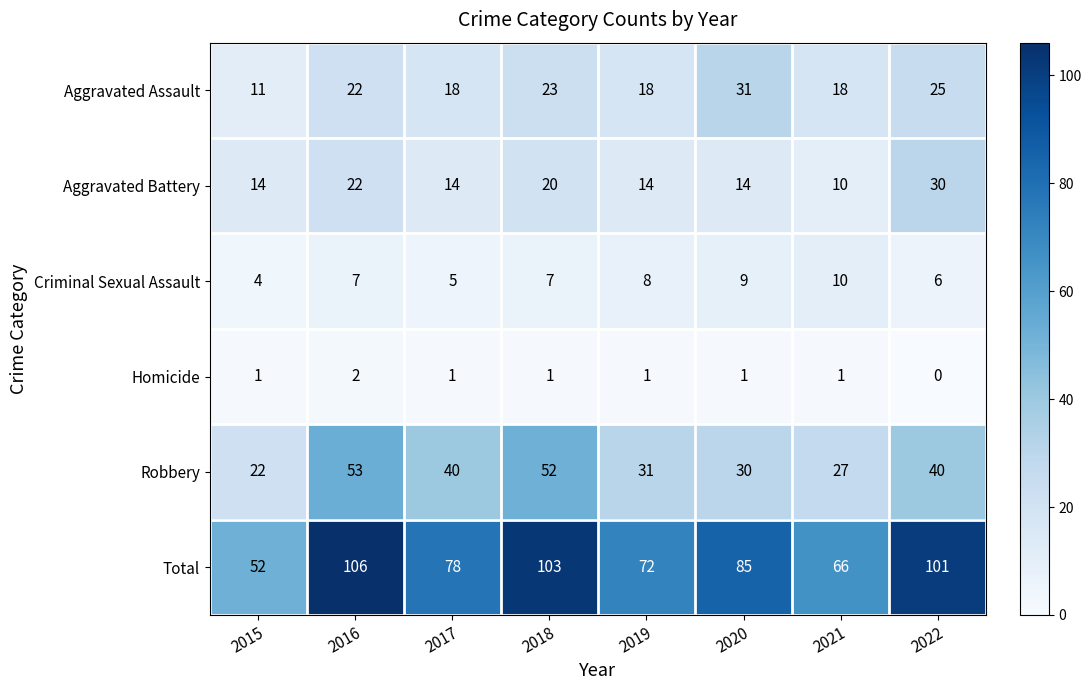

Which category has the highest value across all series?

2016